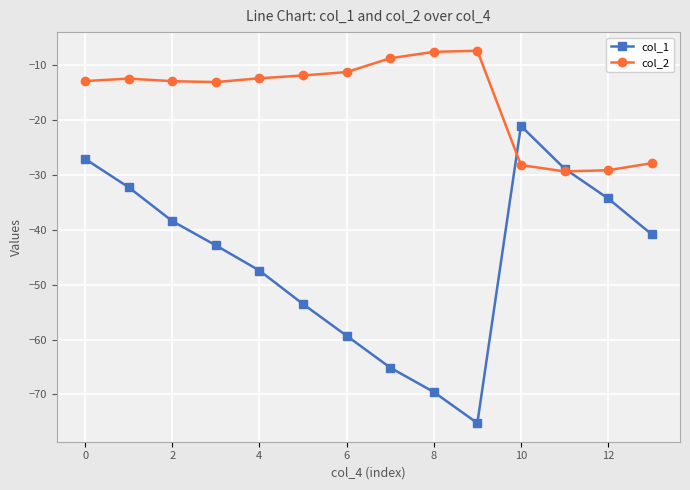

List the series in order of their peak value, lowest first.

col_1, col_2